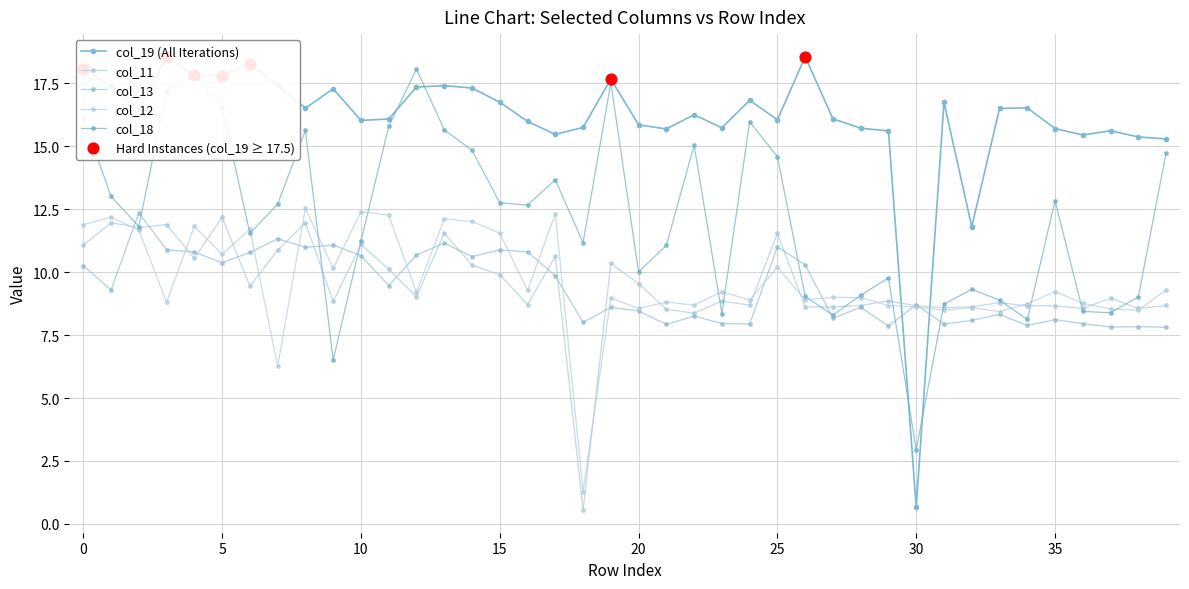

Which series has the largest total across all categories?

col_19 (All Iterations)